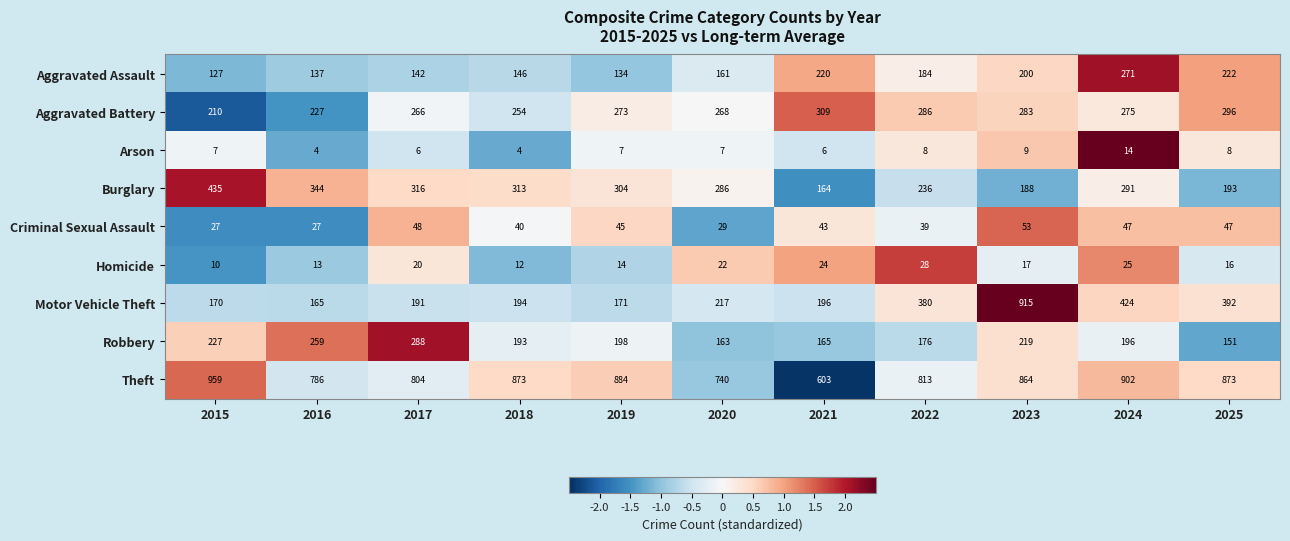

True or false: Homicide has a value of 6 at 2020.

False